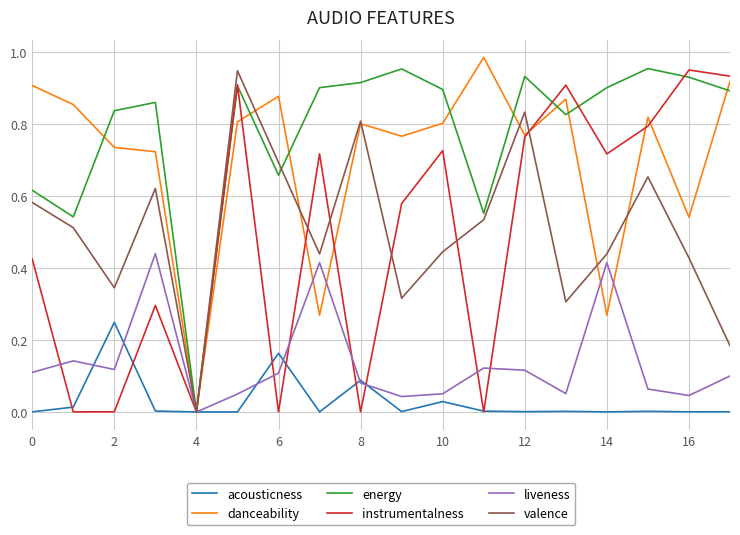

What is the sum of all valence values?

9.1